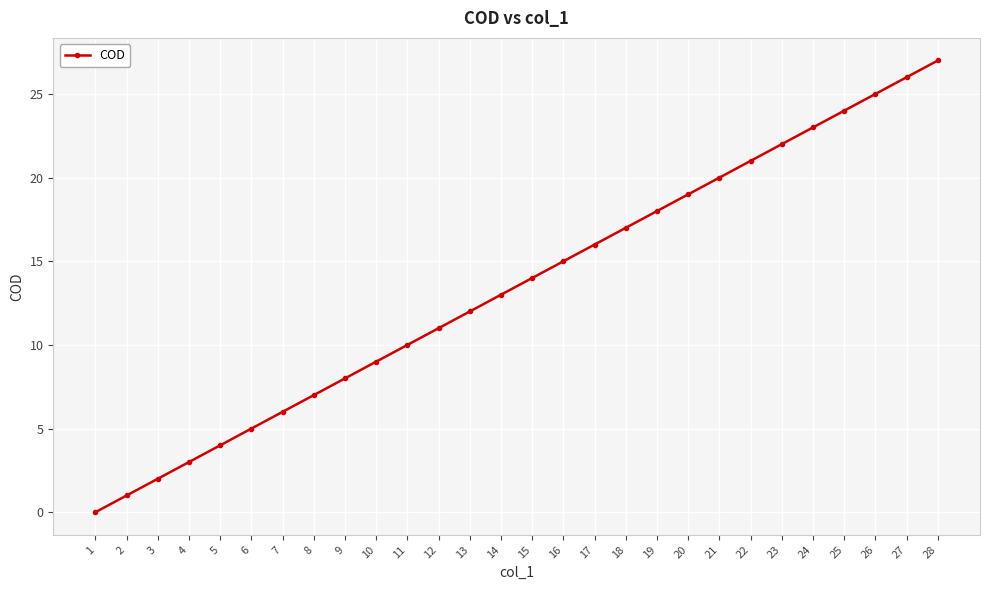

What is the change in value from 11 to 16?

+5